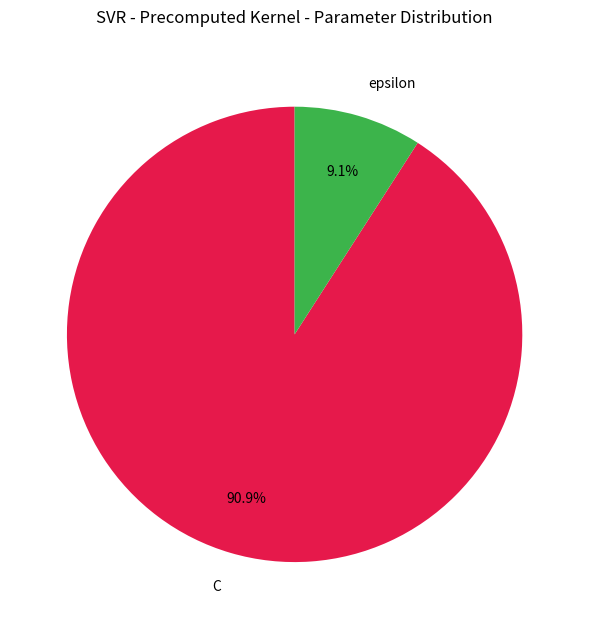

Is there any slice that represents more than half of the pie?

Yes